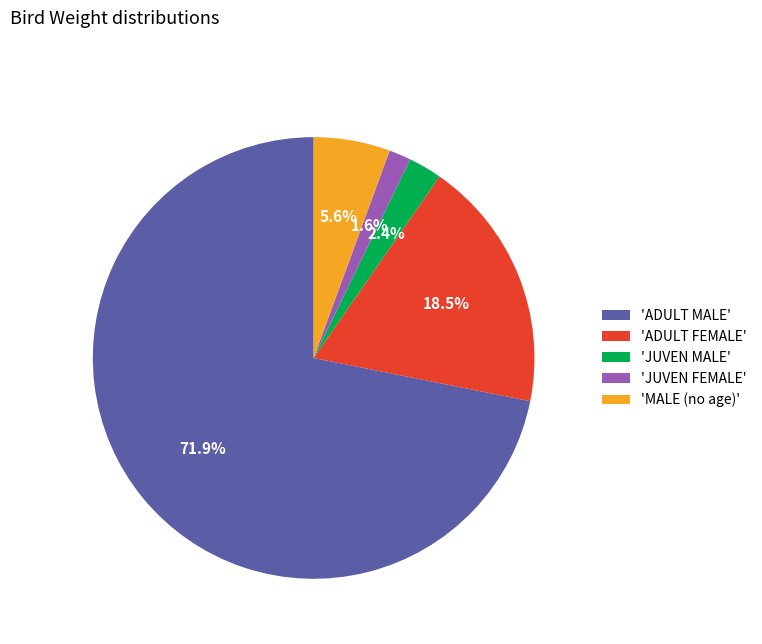

Combined, do 'JUVEN FEMALE' and 'ADULT FEMALE' account for over 50%?

No